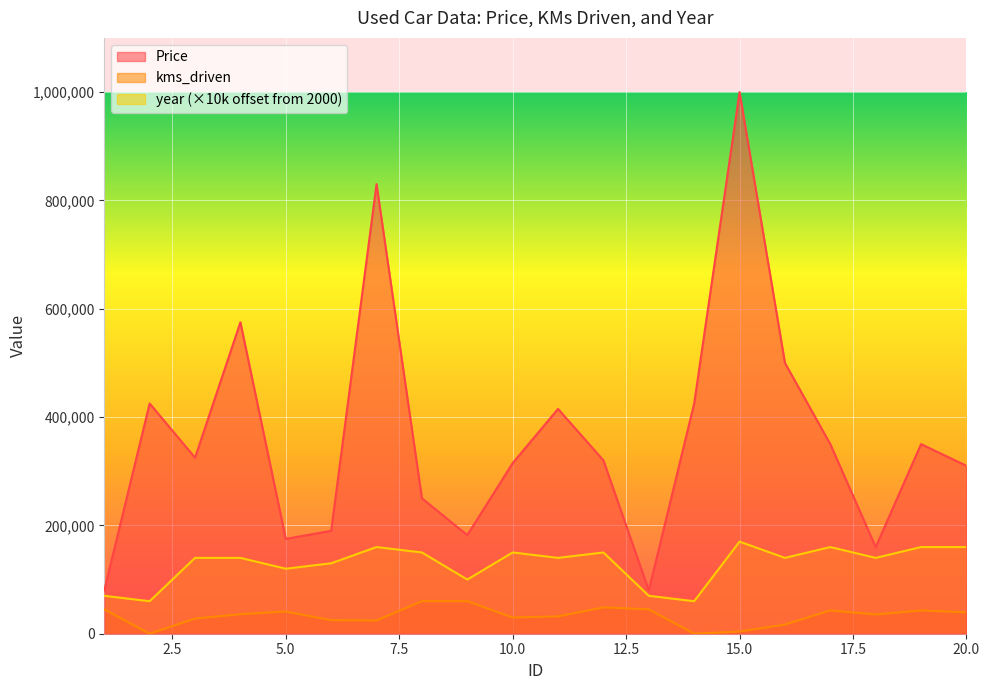

What is the value of the kms_driven point at the 17th from the left?

43000